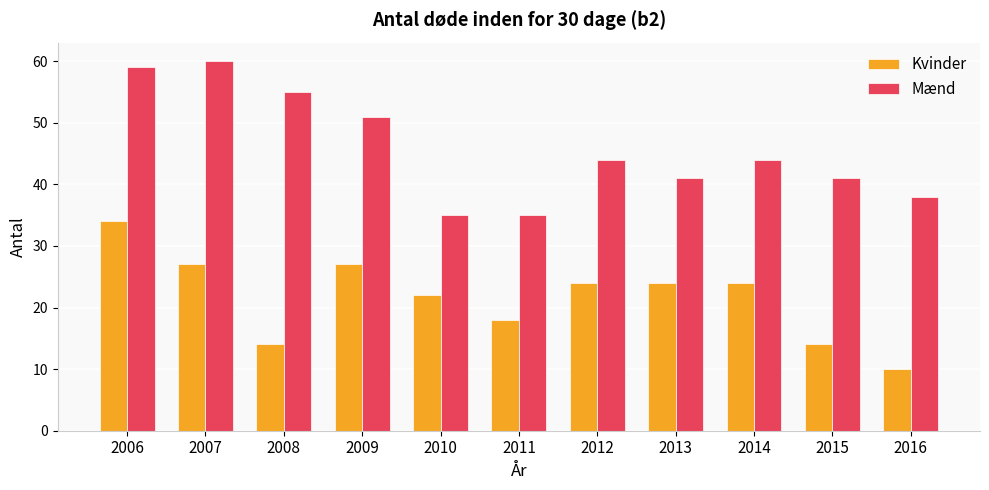

Rank the series at 2010 from lowest to highest value.

Kvinder, Mænd